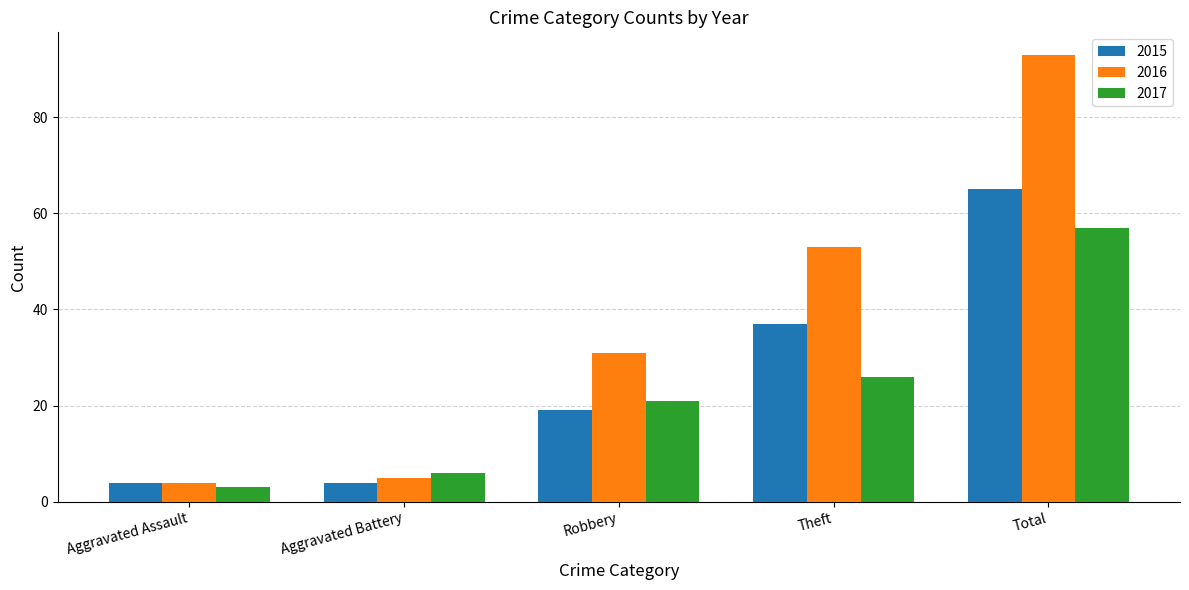

The 2015 series shows 91 at Total. True or false?

False